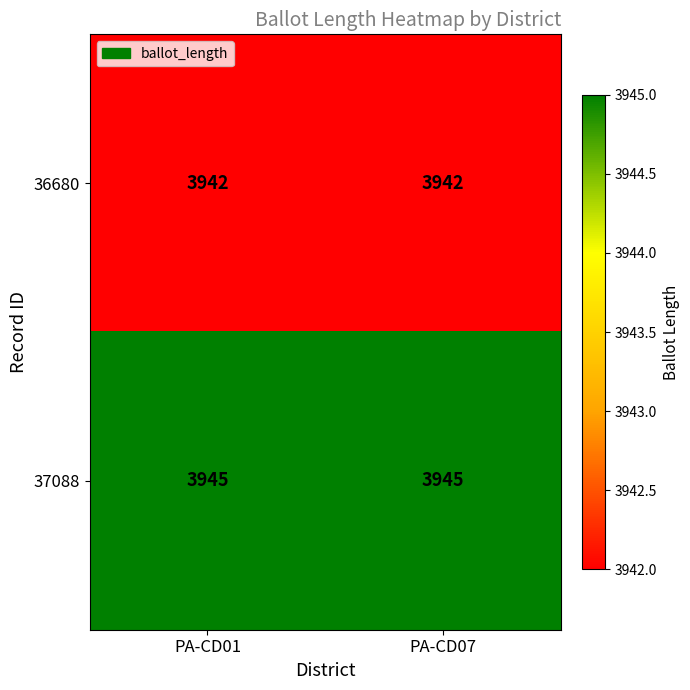

What is the average value of the 37088 series?

3945